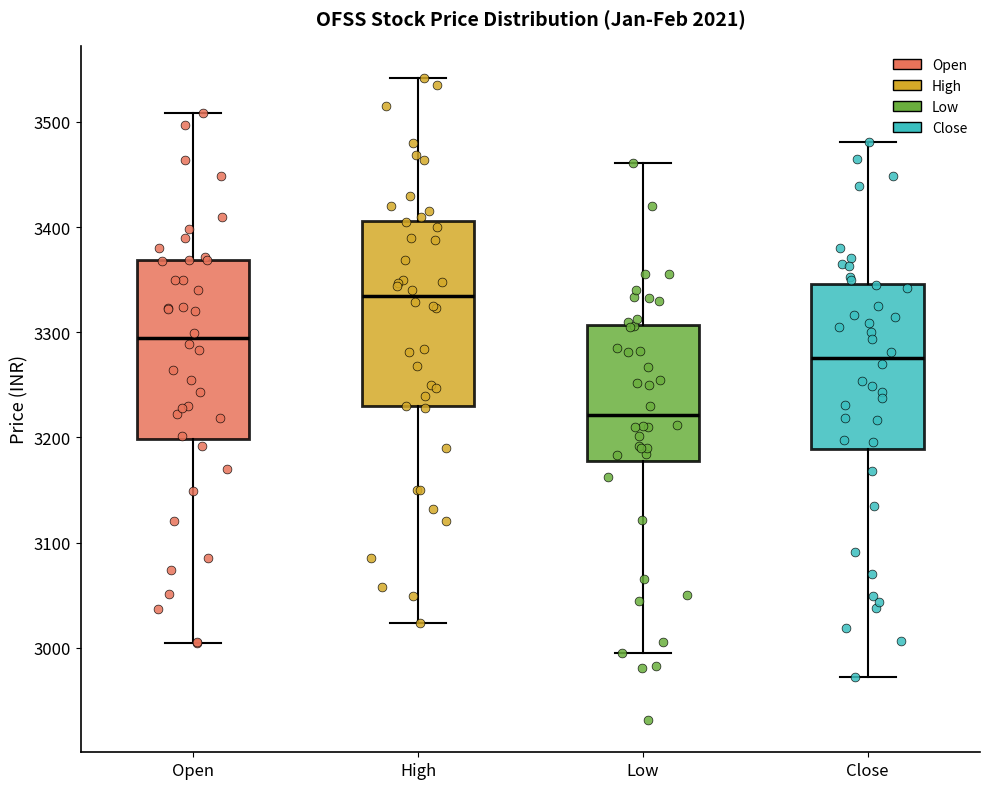

Which box has the lowest median line?

Low